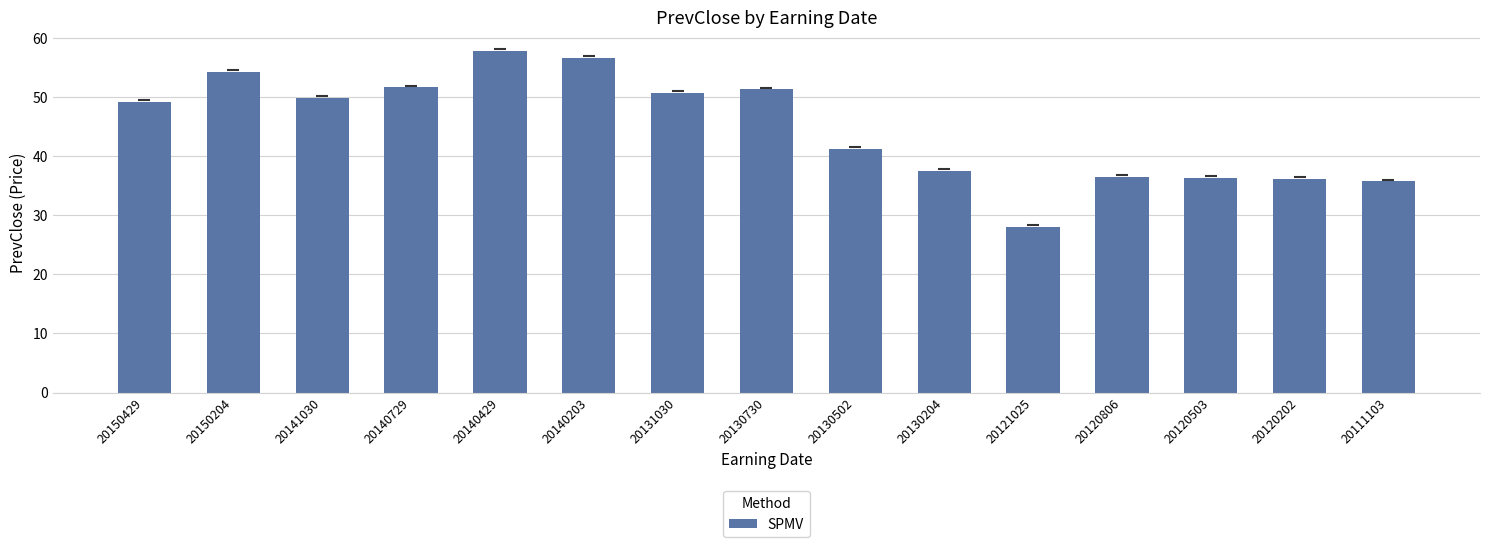

Between 20130730 and 20140203, which is larger?

20140203